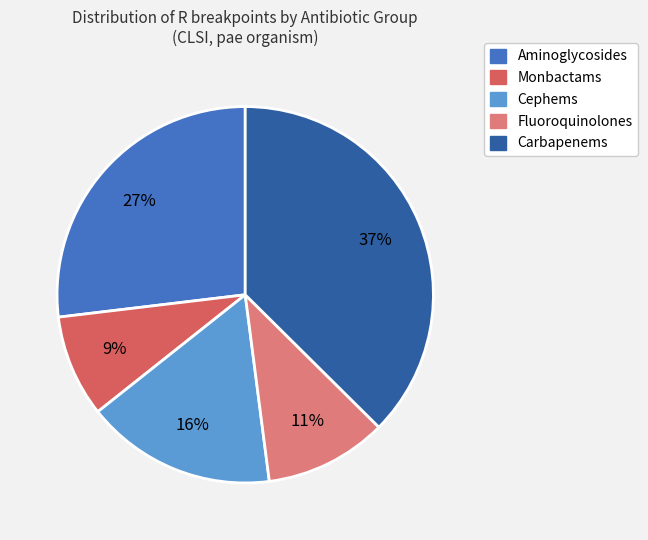

Is there a majority slice in this chart?

No